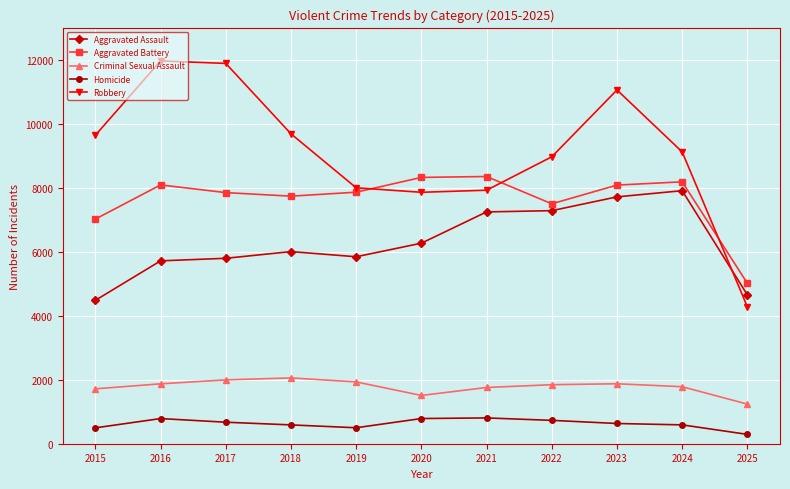

True or false: Criminal Sexual Assault and Homicide intersect in this chart.

False